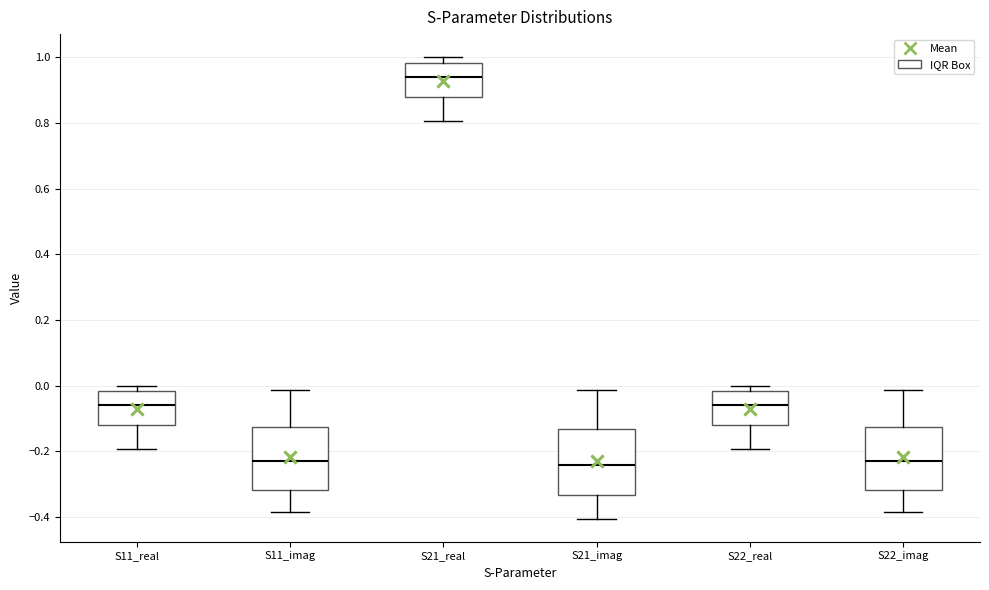

Reading left to right, transcribe this box plot: for each box, give where its median line is, the range the box spans, and where its two whiskers end, as read against the y-axis. The values are not printed on the chart, so give them approximately, as read against the axis.

S11_real: median -0.06, box -0.12 to -0.02, whiskers -0.20 to 0.00
S11_imag: median -0.22, box -0.32 to -0.12, whiskers -0.38 to -0.02
S21_real: median 0.94, box 0.88 to 0.98, whiskers 0.80 to 1.00
S21_imag: median -0.24, box -0.34 to -0.14, whiskers -0.40 to -0.02
S22_real: median -0.06, box -0.12 to -0.02, whiskers -0.20 to 0.00
S22_imag: median -0.22, box -0.32 to -0.12, whiskers -0.38 to -0.02